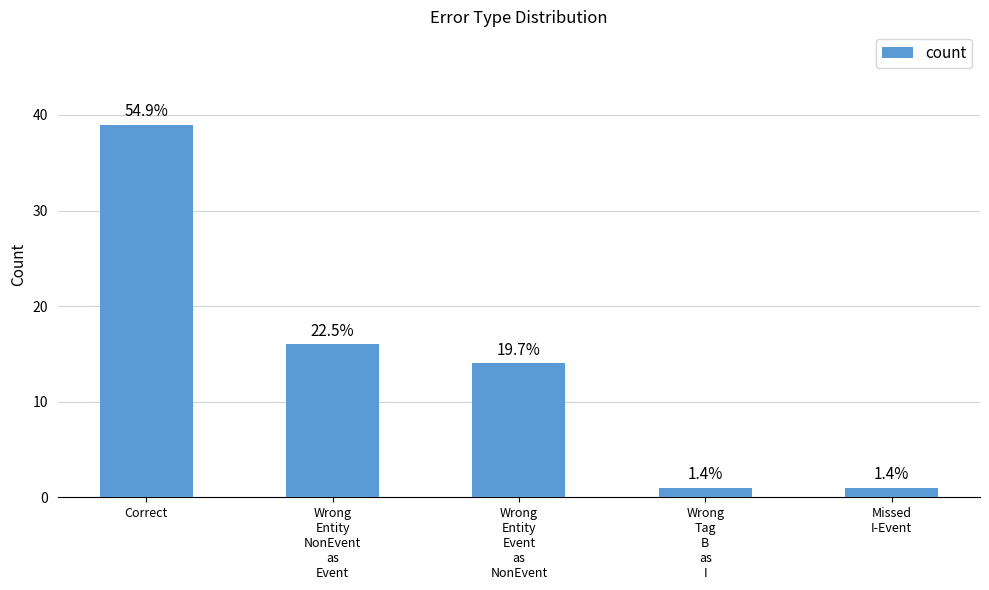

How many bars are there in total?

5